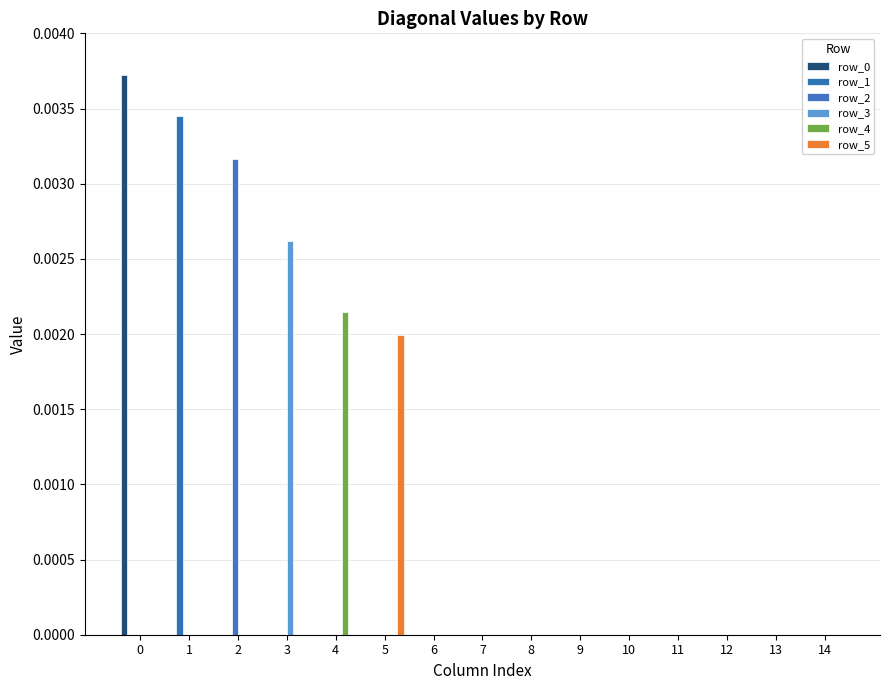

How many series are shown in this chart?

6